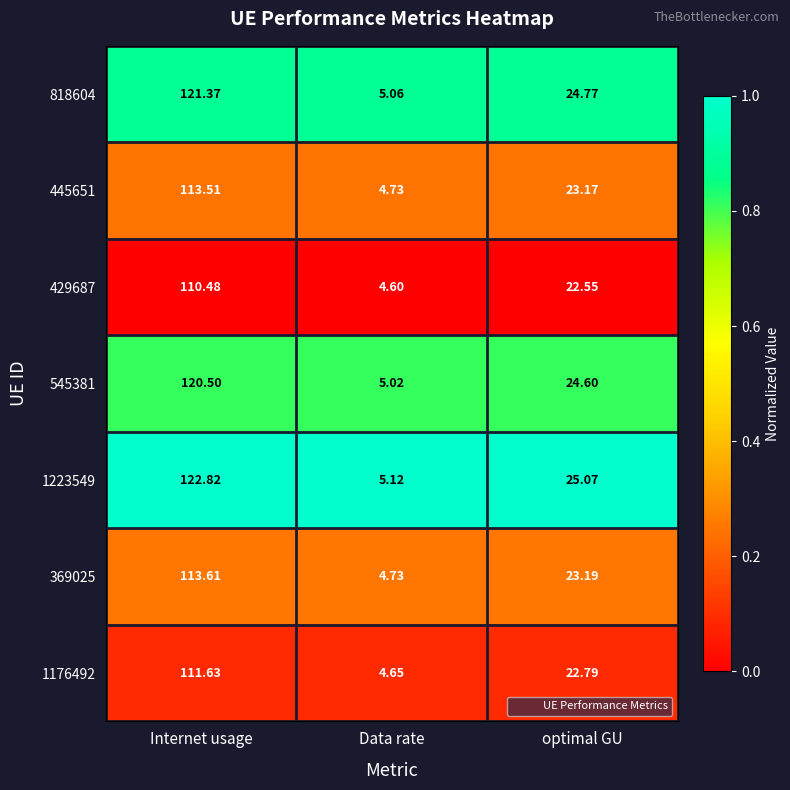

Where does the 1176492 series first go above 22?

Internet usage